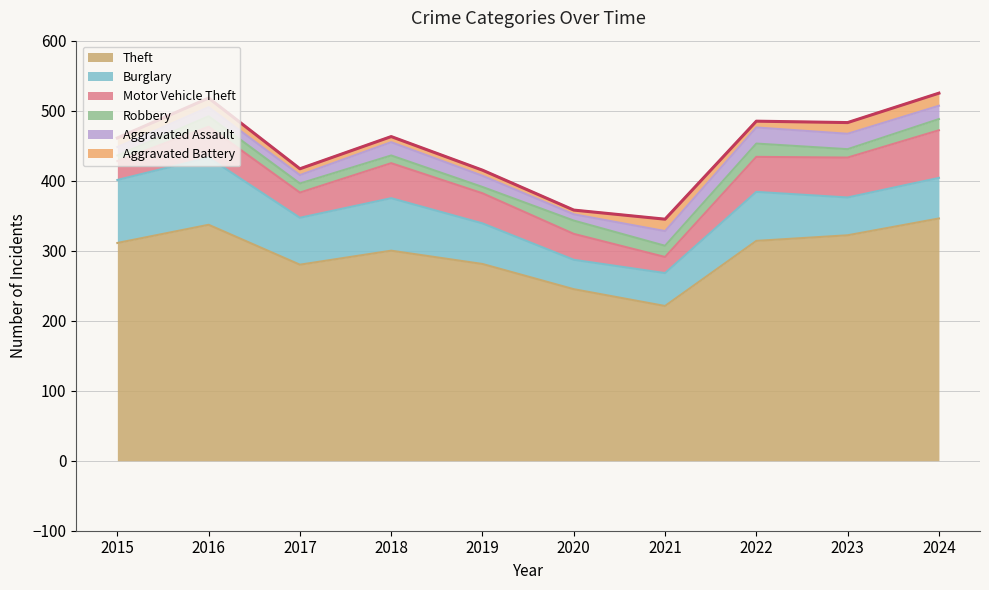

Count the number of data series in this chart.

6